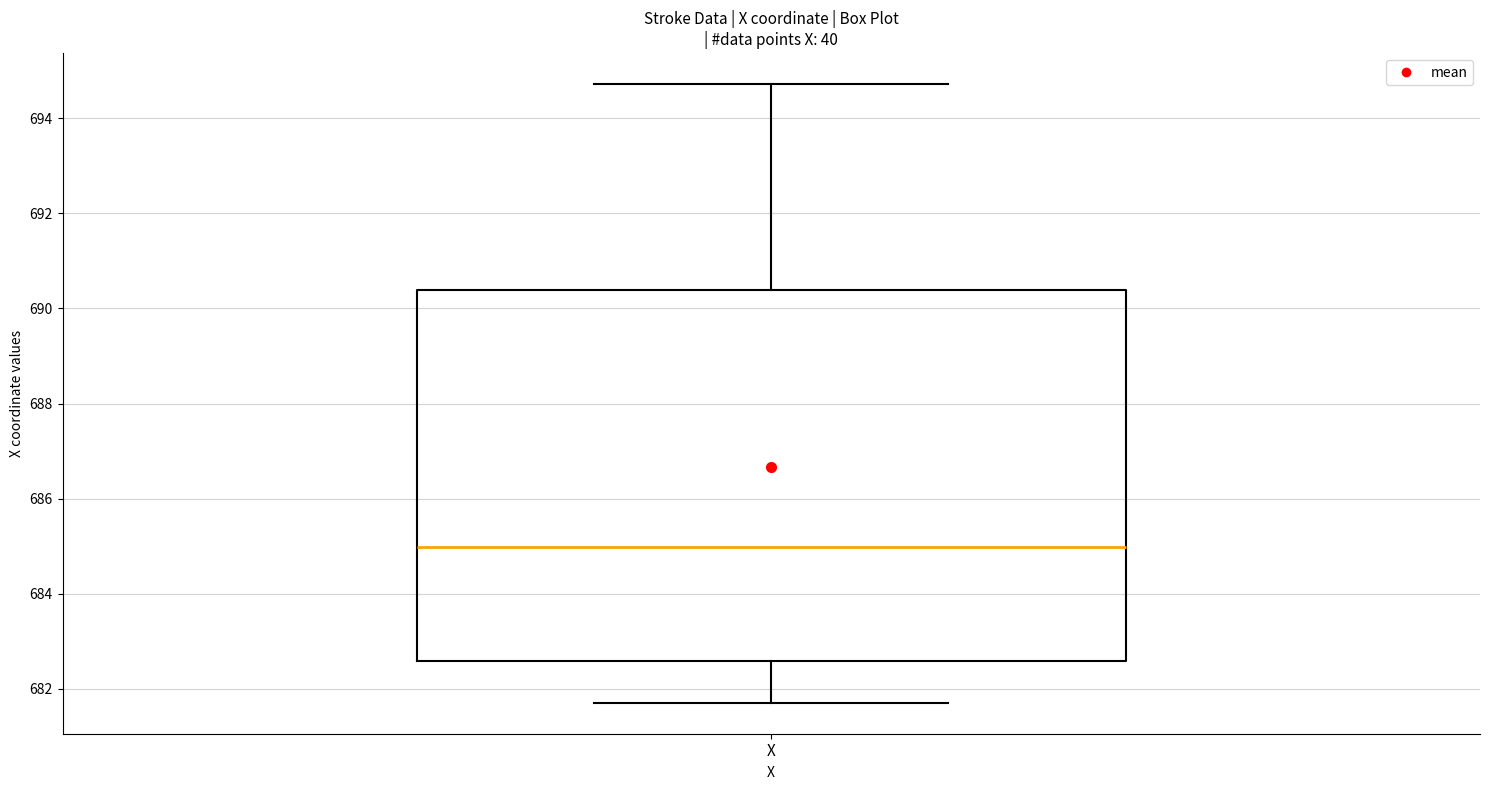

Transcribe this box plot: give where the median line is, the range the box spans, and where the two whiskers end, as read against the y-axis. The values are not printed on the chart, so give them approximately, as read against the axis.

median 685.0, box 682.6 to 690.4, whiskers 681.8 to 694.8